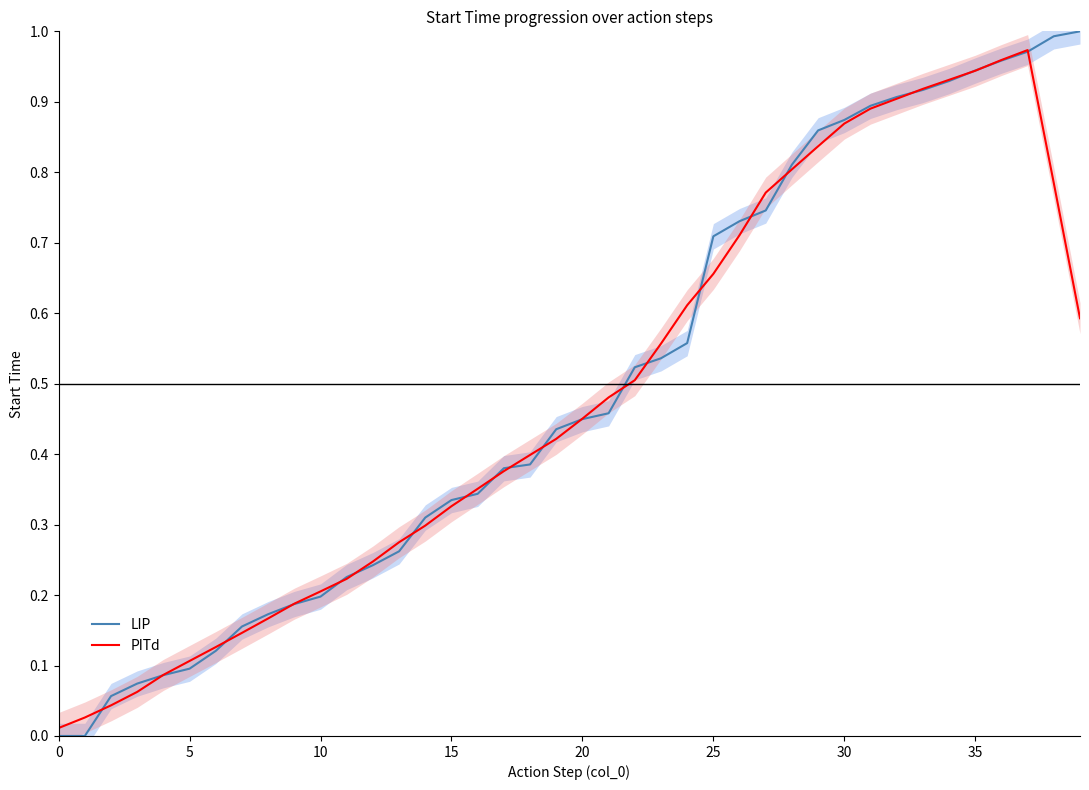

Is it true that LIP equals 0.8 at 20?

False